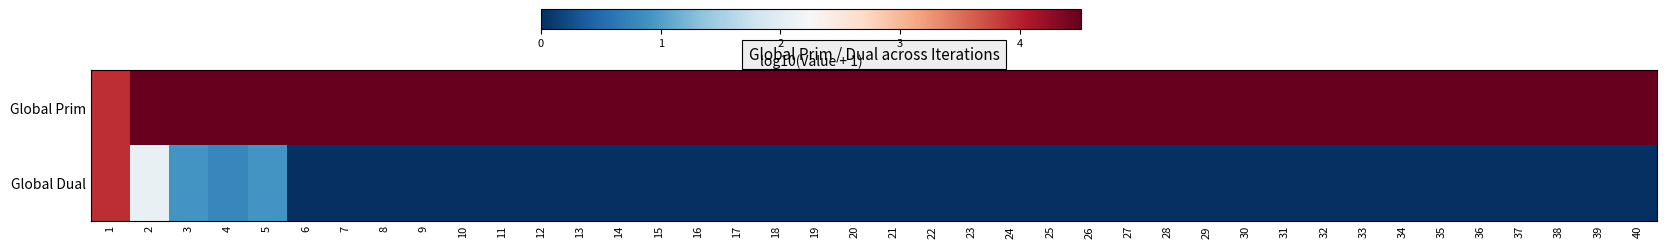

List the series in order of their peak value, lowest first.

Global Dual, Global Prim